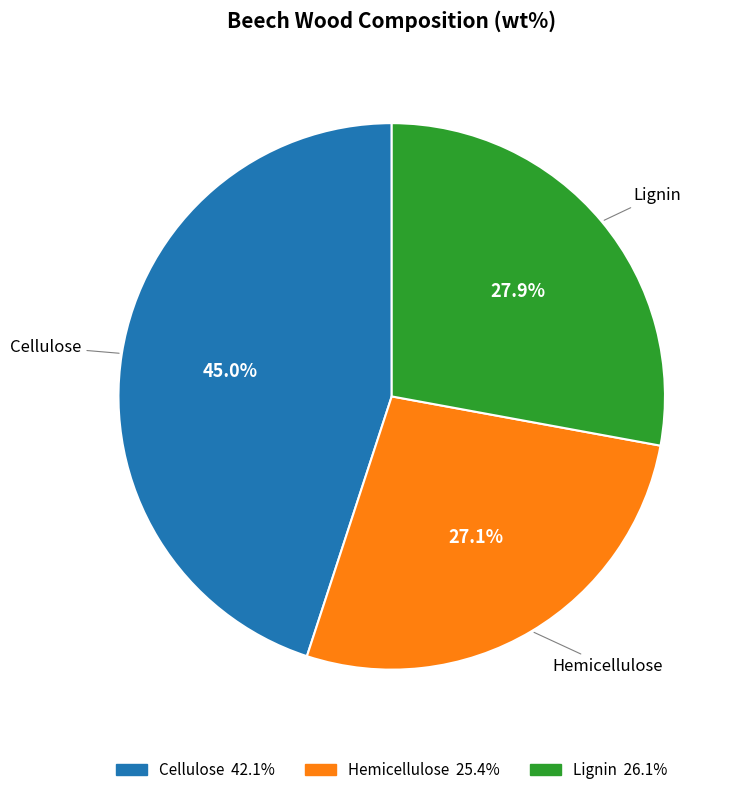

What percentage is the Lignin slice, to the nearest percent?

28%